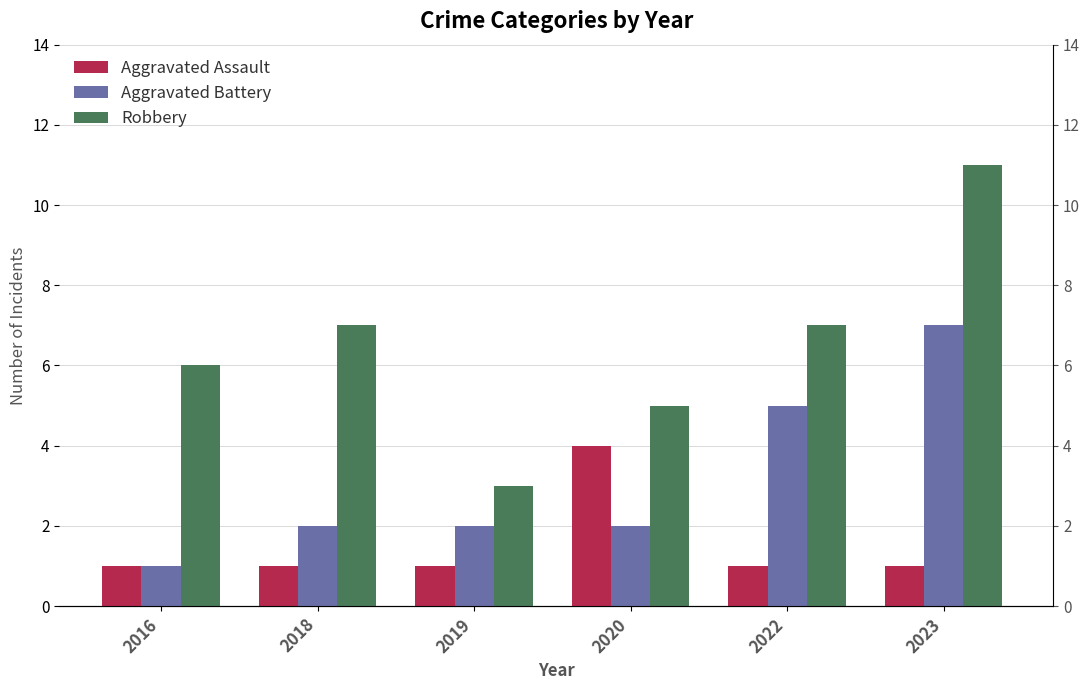

Which series has the largest total across all categories?

Robbery